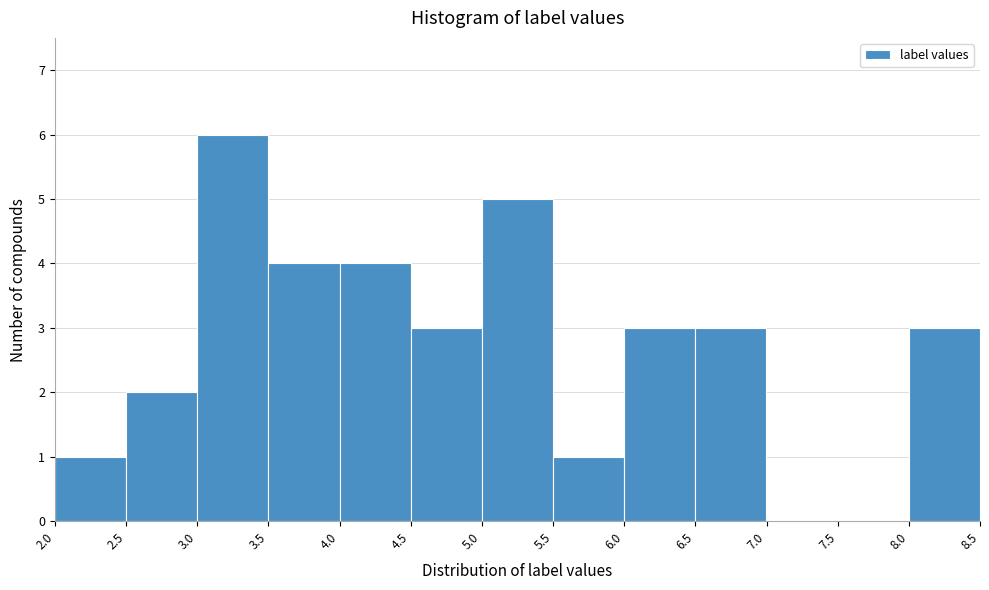

Over which range of the x-axis is the bar tallest?

3.0 to 3.5